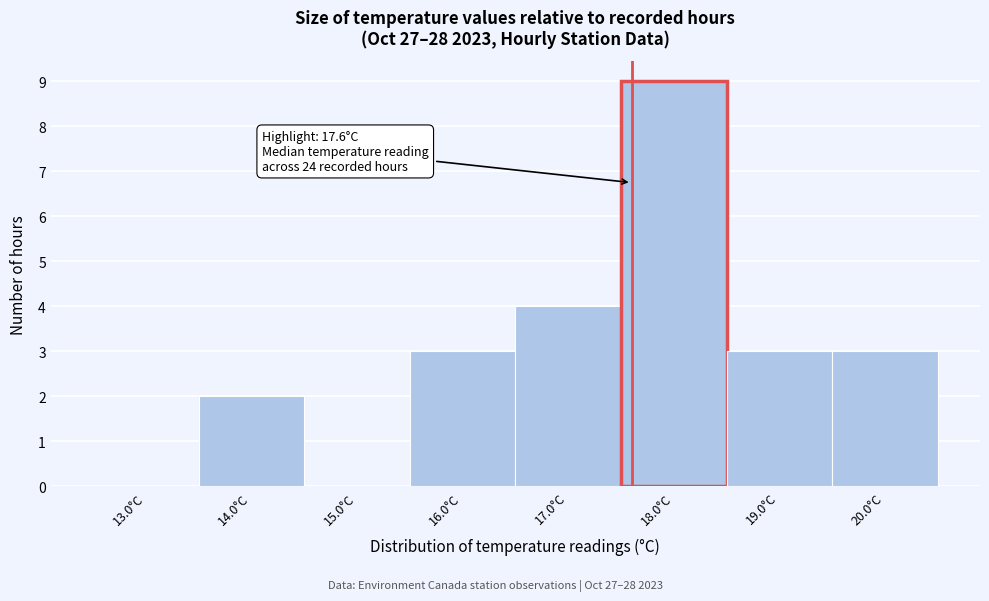

Which range on the x-axis has the tallest bar?

17.5 to 18.5